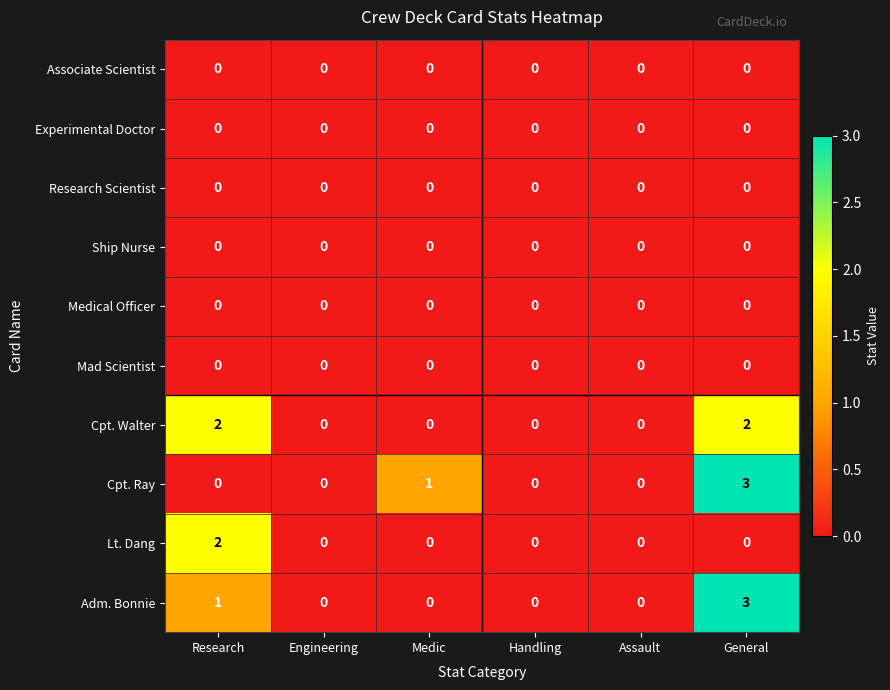

At which category is the sum across all series the highest?

General